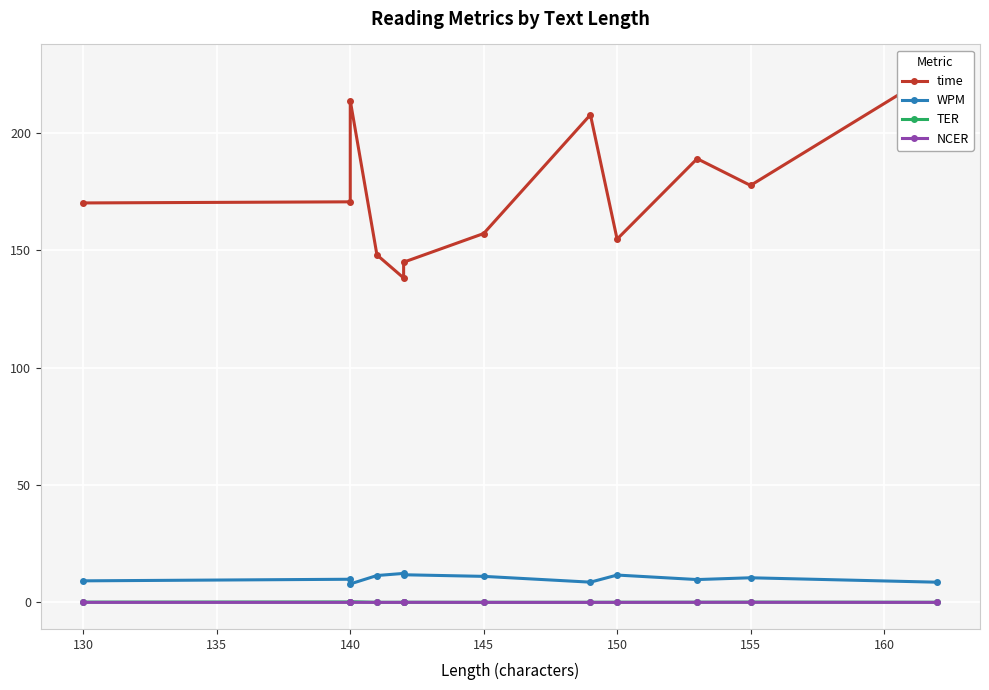

List the series in order of their peak value, highest first.

time, WPM, TER, NCER